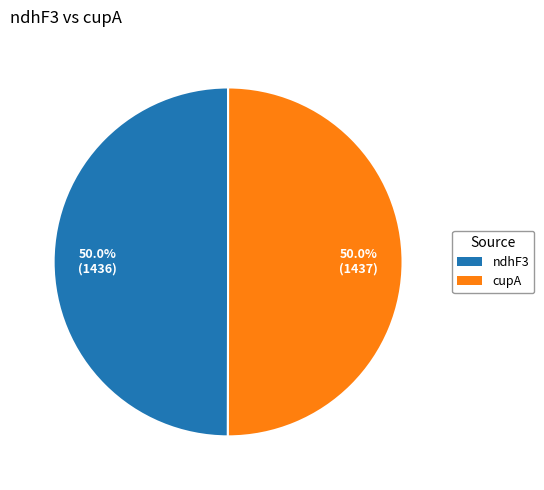

How many segments does this pie chart have?

2